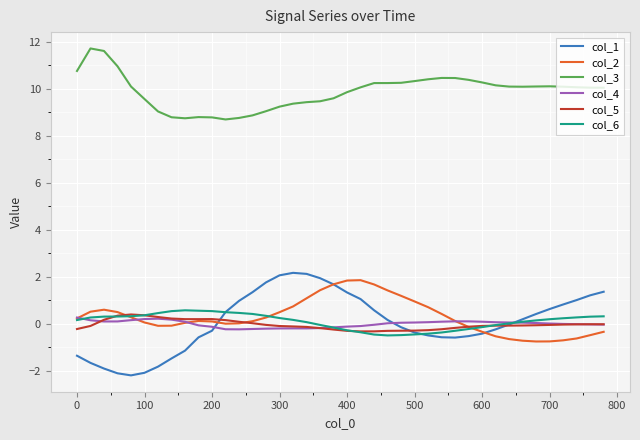

What is the maximum value shown in the chart?

11.7